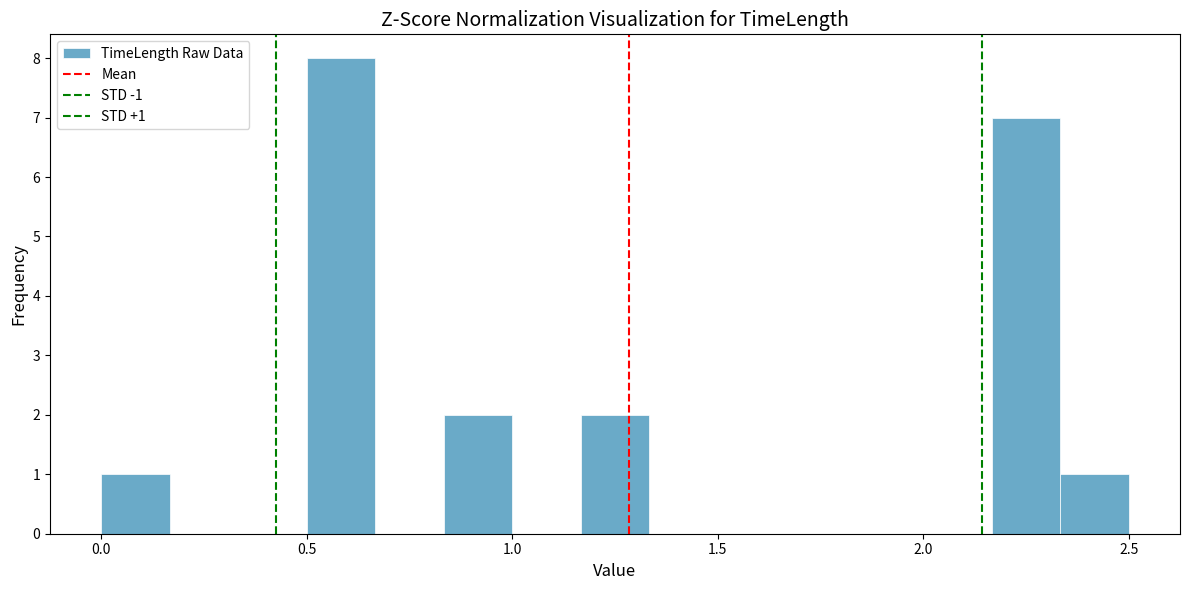

Read against the x-axis, roughly where is the centre of the tallest bar?

0.60